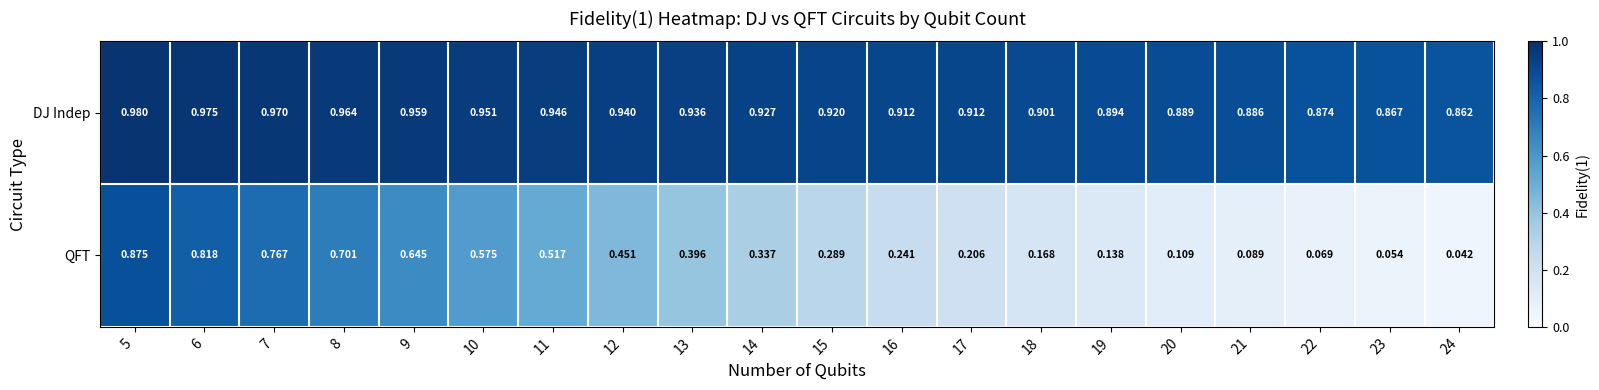

Which series changed the most between 6 and 10?

QFT